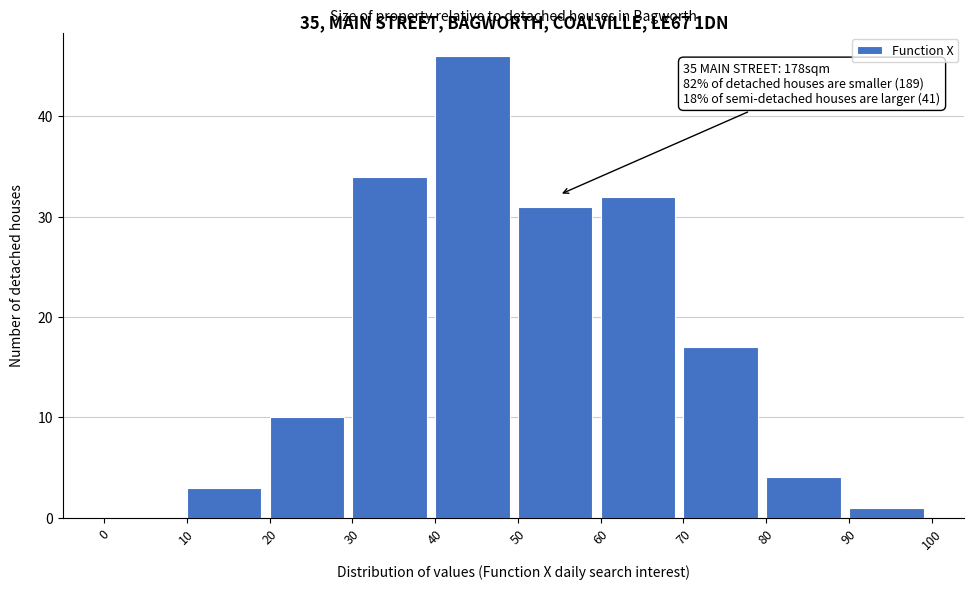

Over which range of the x-axis is the bar tallest?

40 to 50